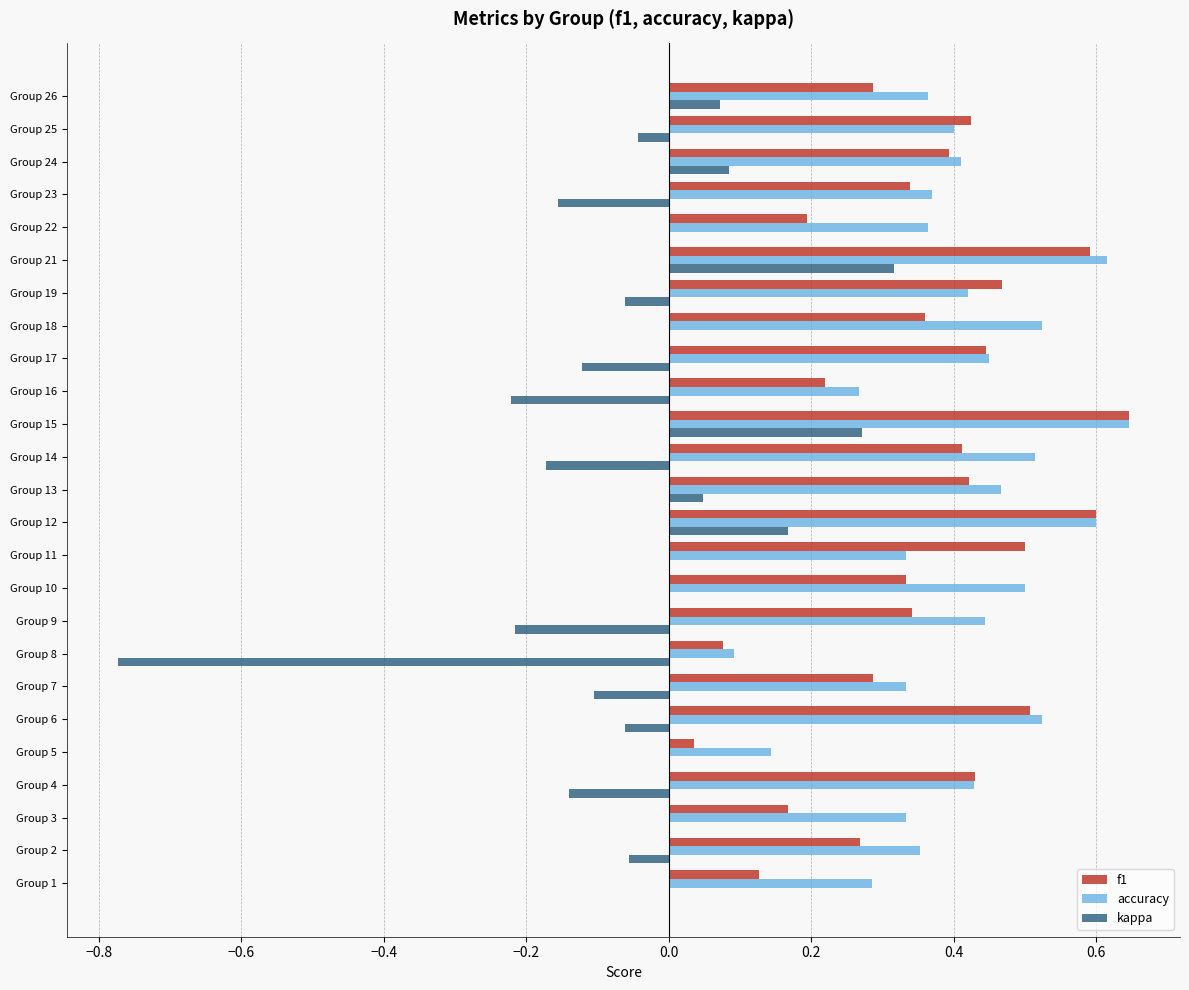

At which label does f1 reach its peak?

Group 15